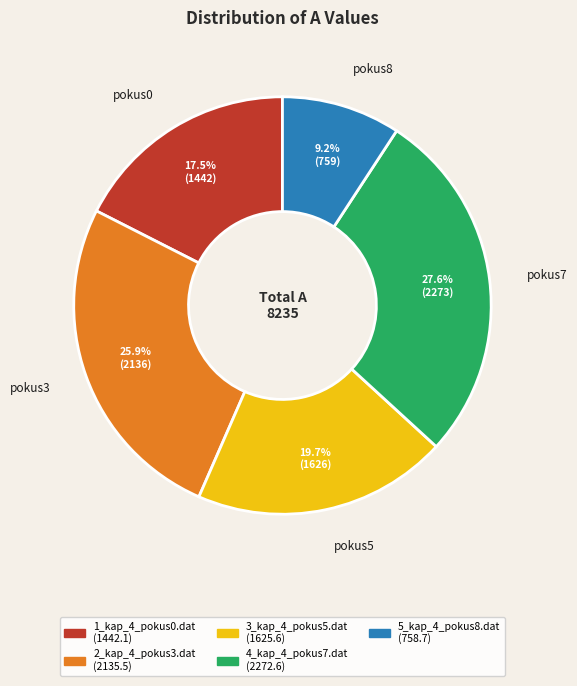

To the nearest percent, what is the average slice percentage?

20%